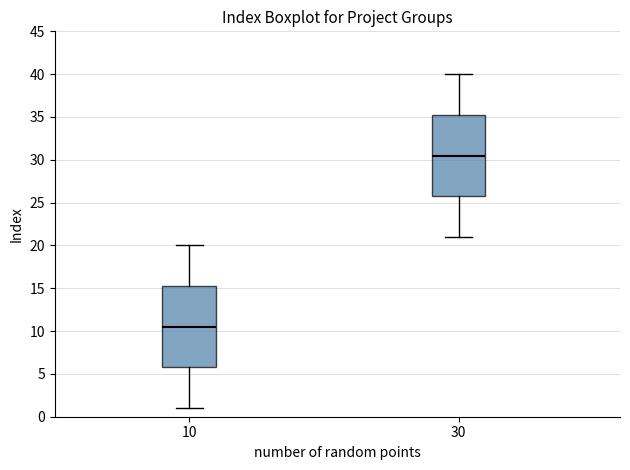

Reading left to right, transcribe this box plot: for each box, give where its median line is, the range the box spans, and where its two whiskers end, as read against the y-axis. The values are not printed on the chart, so give them approximately, as read against the axis.

10: median 10.5, box 6.0 to 15.5, whiskers 1.0 to 20.0
30: median 30.5, box 26.0 to 35.5, whiskers 21.0 to 40.0